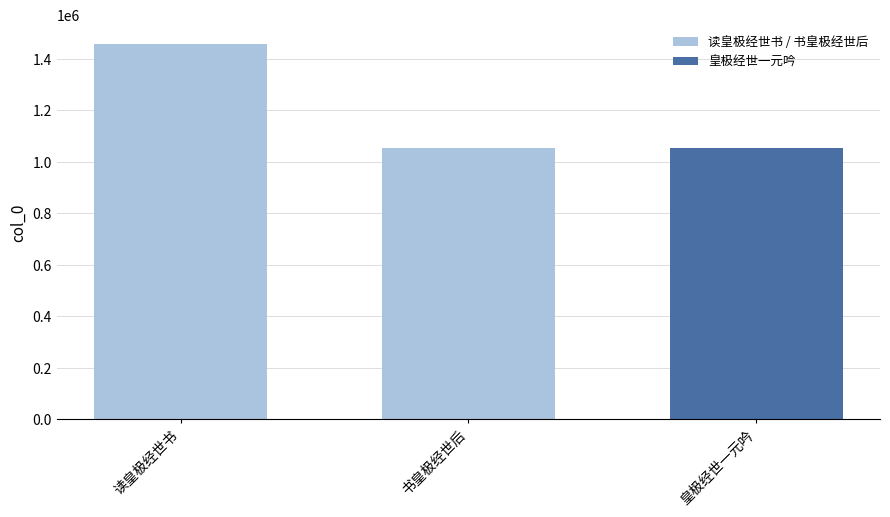

What is the smallest value displayed?

1052955